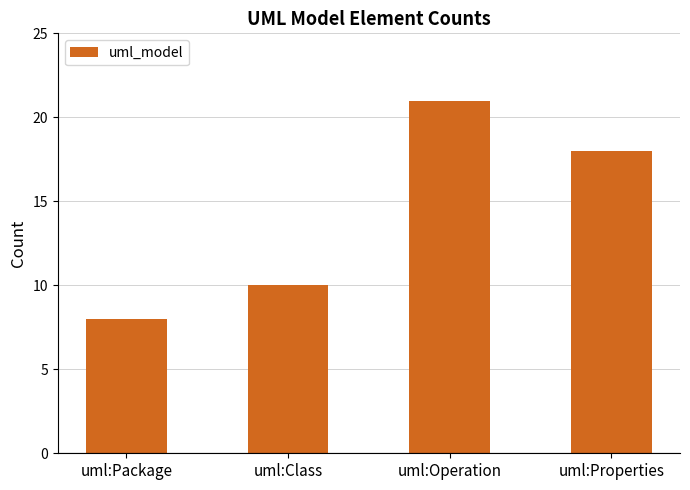

How many categories are shown in the chart?

4